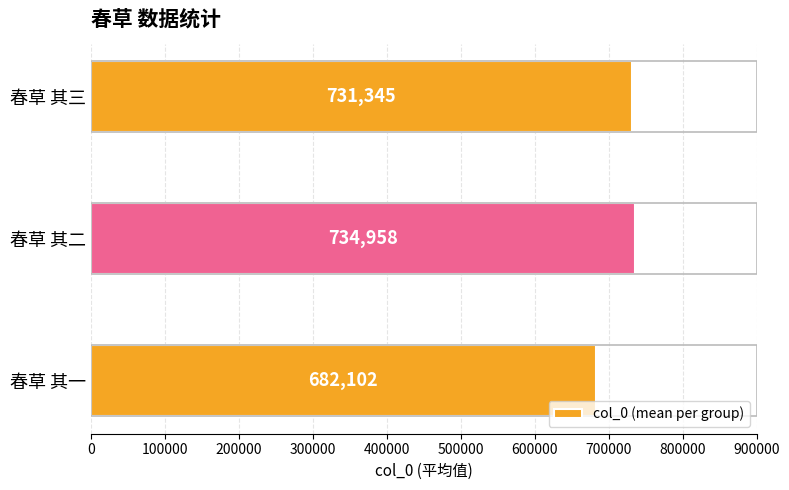

What is the difference between the maximum and second lowest values?

3613